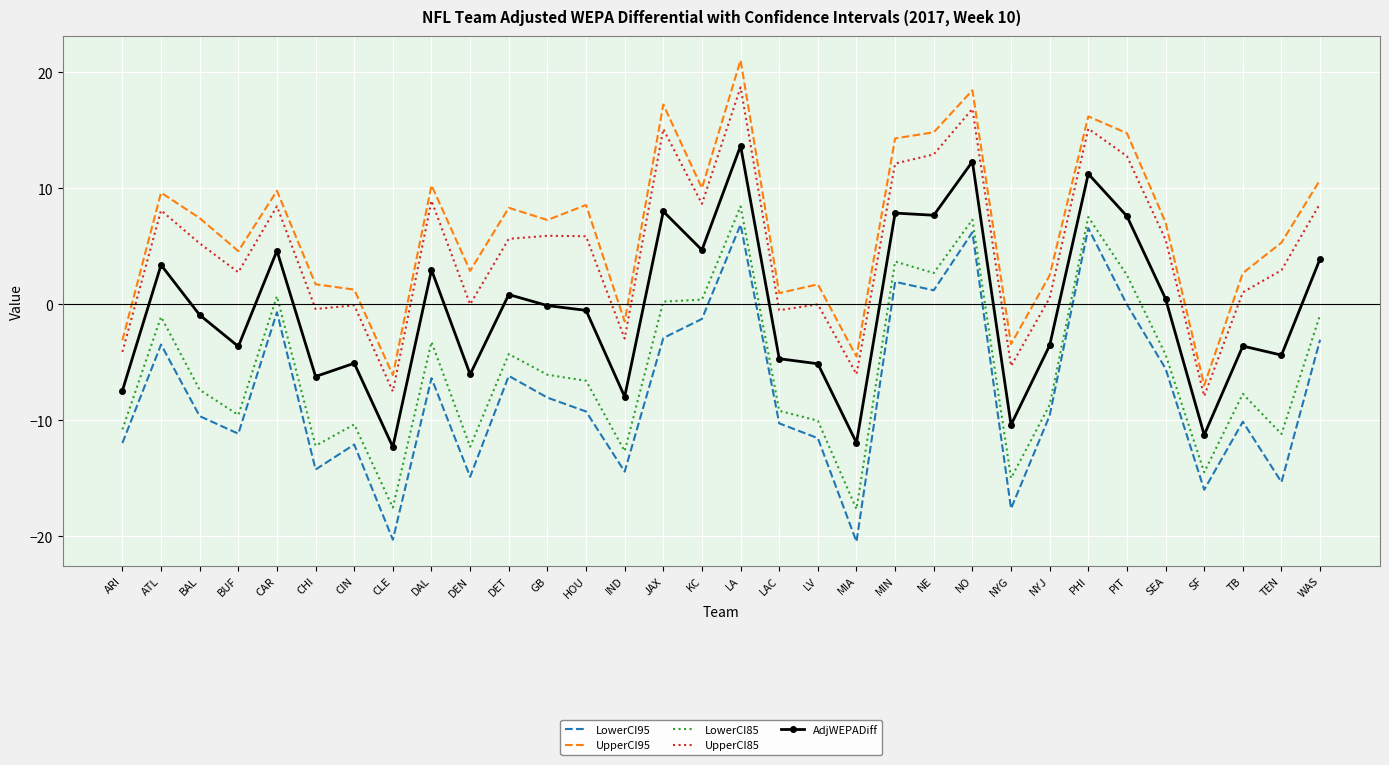

Is it true that UpperCI85 equals 8.9 at DAL?

True